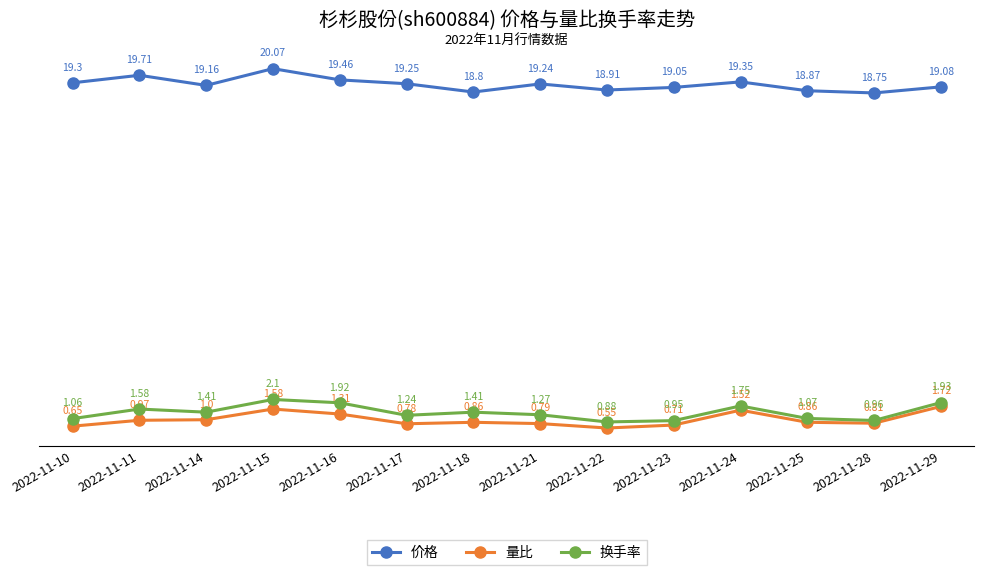

True or false: 换手率 and 价格 cross at least once.

False